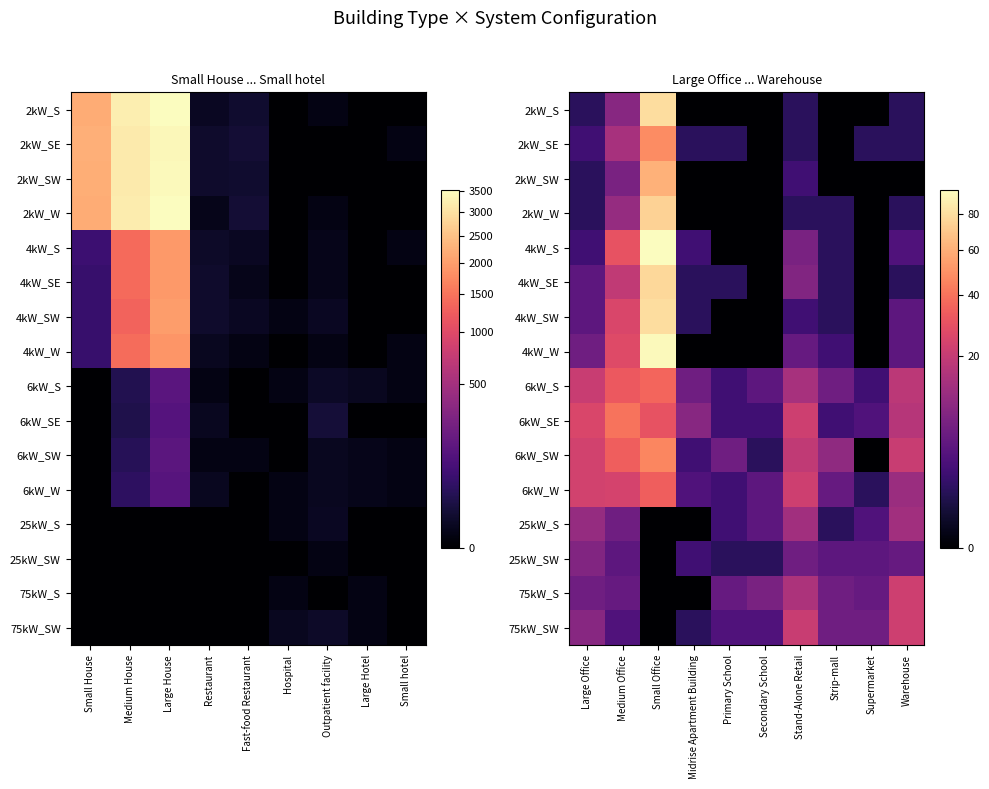

How many data points does each series have?

10